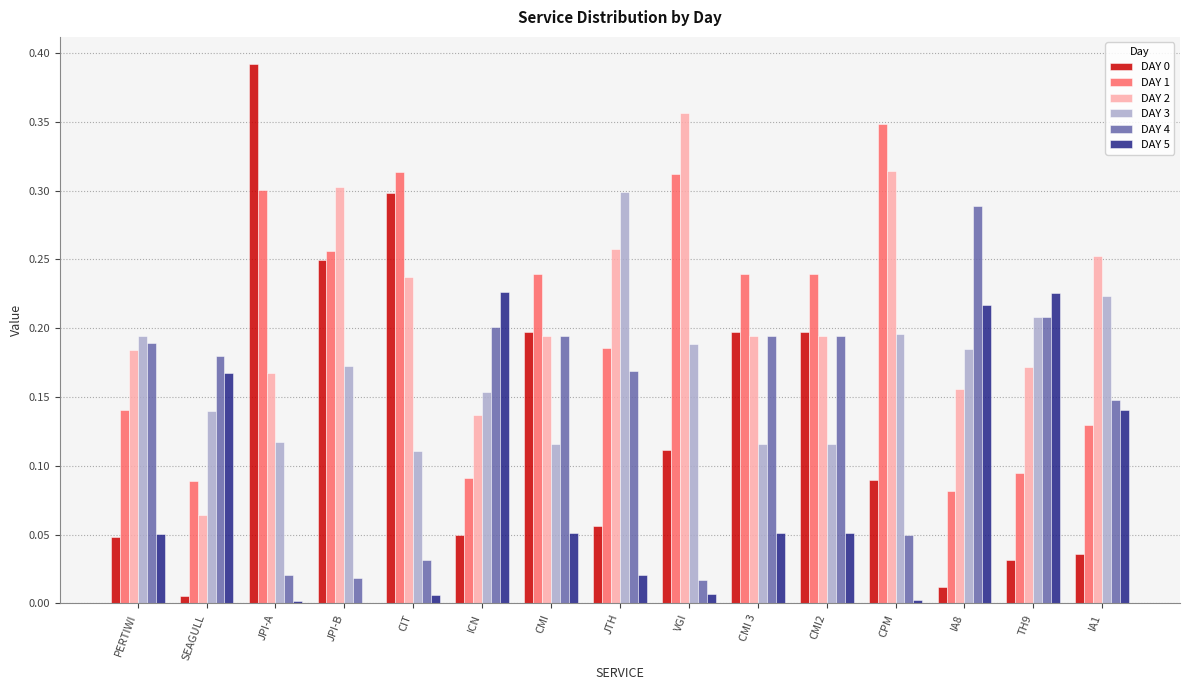

At which category does the chart reach its peak across all series?

JPI-A